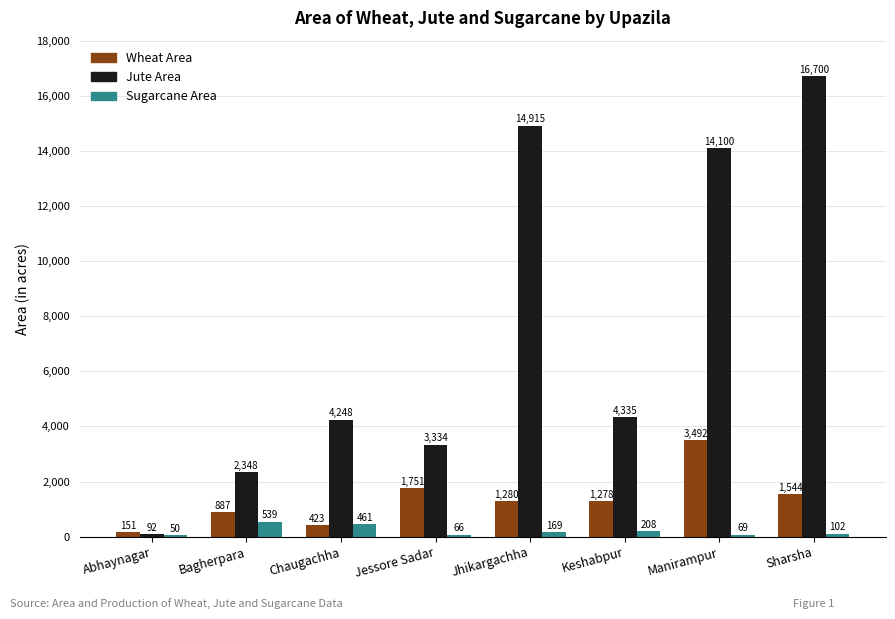

Which series has the largest total across all categories?

Jute Area